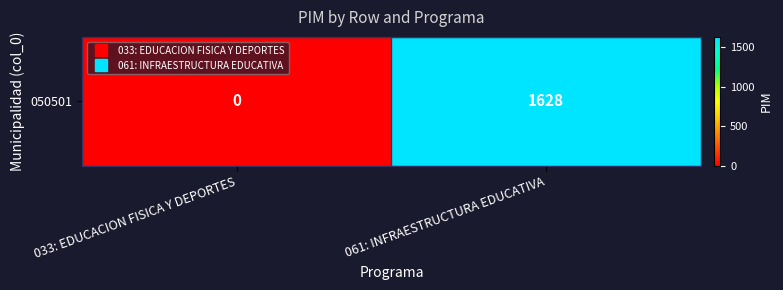

The chart shows a value of 915 at 033: EDUCACION FISICA Y DEPORTES. True or false?

False